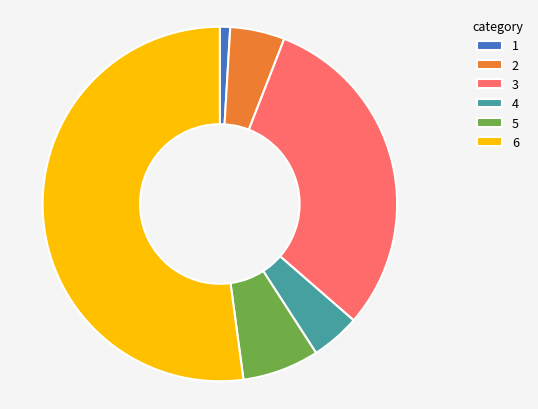

How many slices are in this pie chart?

6